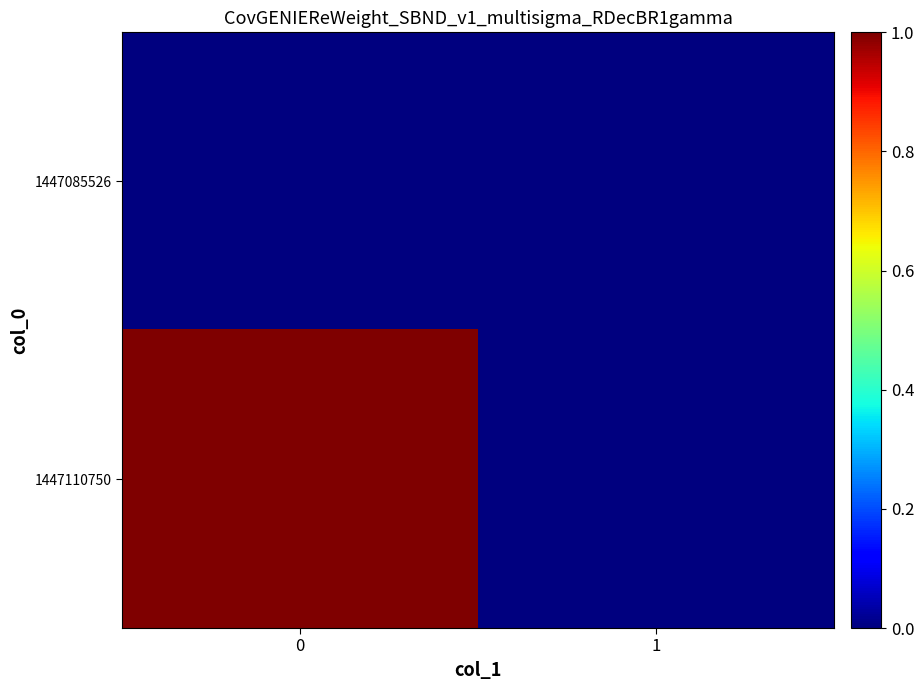

Rank the series at 1 from lowest to highest value.

1447085526, 1447110750